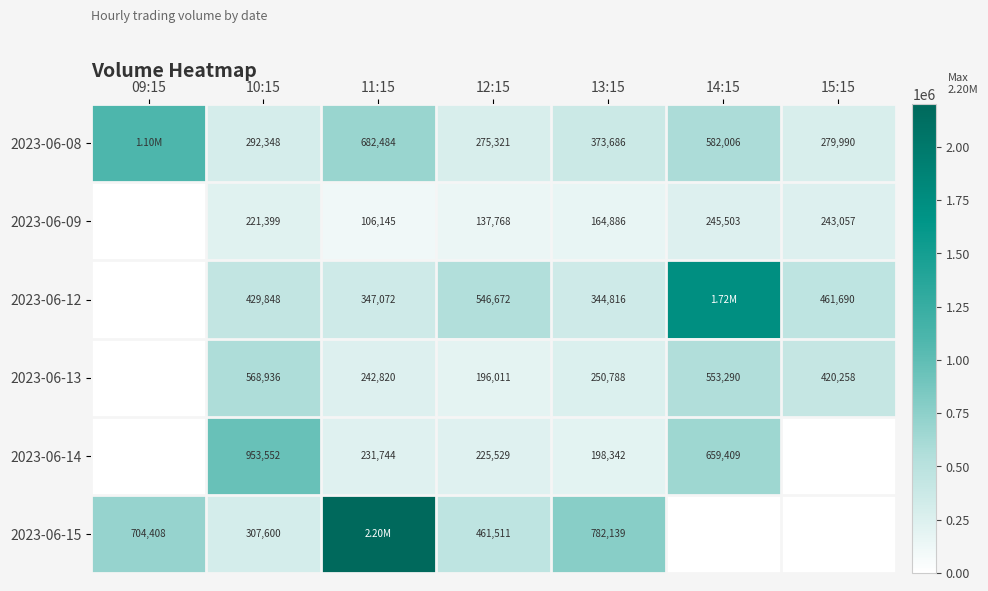

What is the total value across all series at 10:15?

2773683